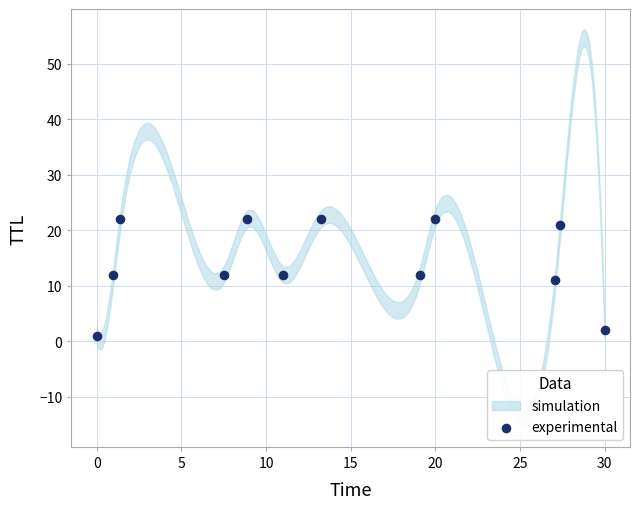

What is the average Y value?

14